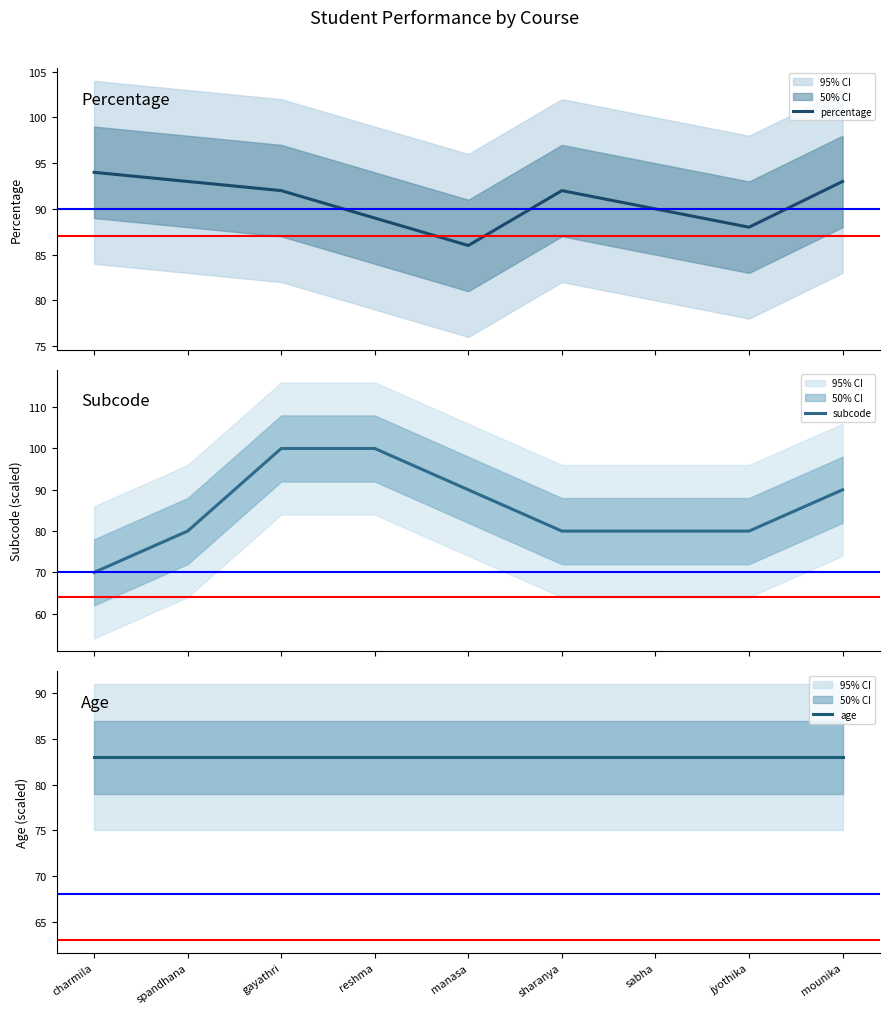

What is the total value across all series at gayathri?

275